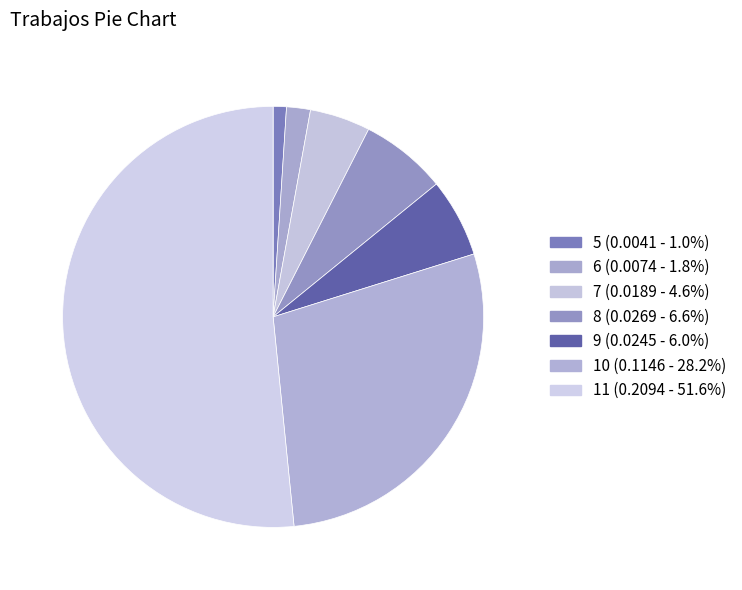

What is the change in value from 8 to 10?

+0.1